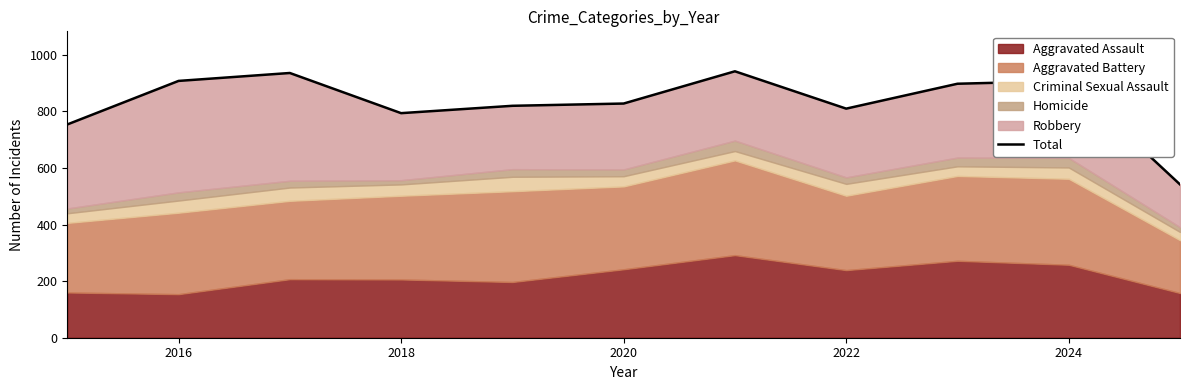

At which category does the data reach its first local peak?

2018